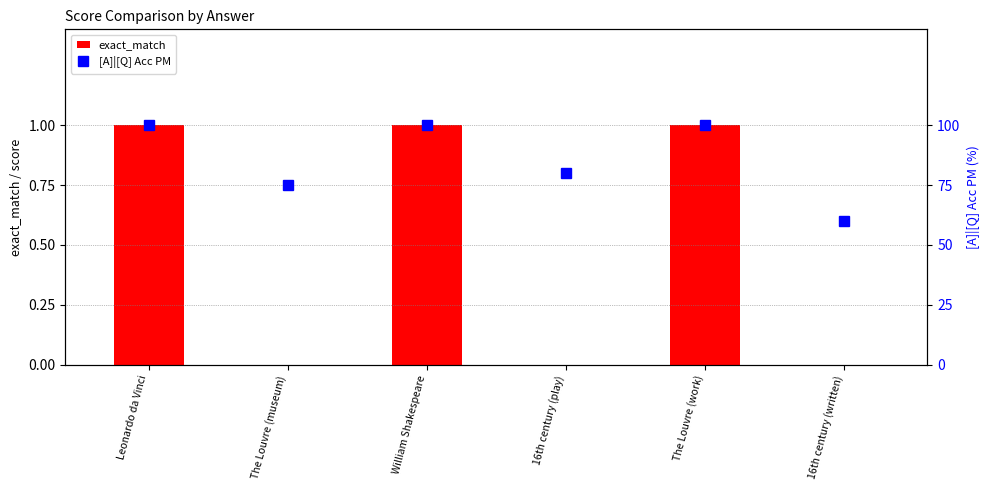

What are all the series names shown in the legend?

exact_match, [A]|[Q] Acc PM